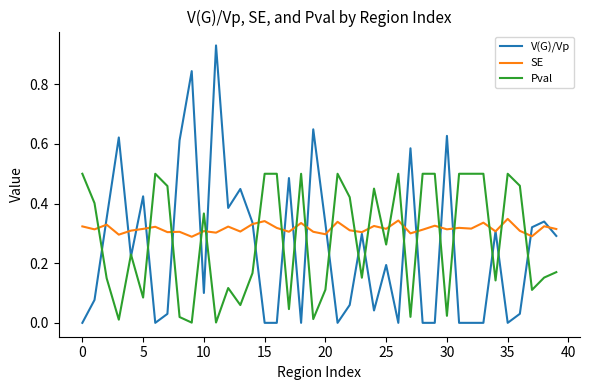

True or false: Pval and SE intersect in this chart.

True